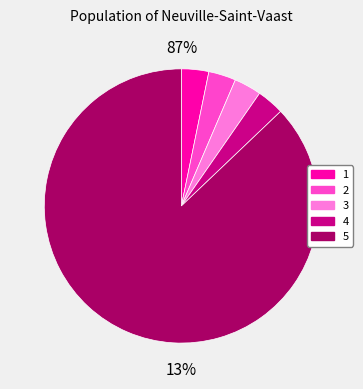

Does any single category account for the majority?

Yes